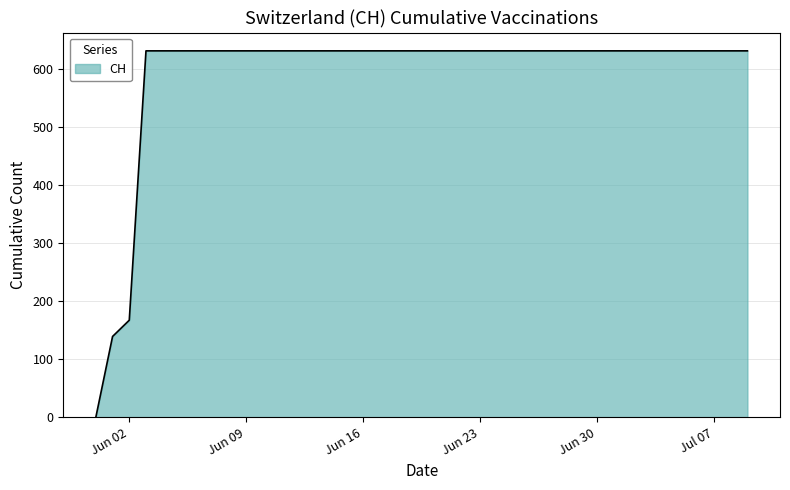

What is the greatest value displayed?

631